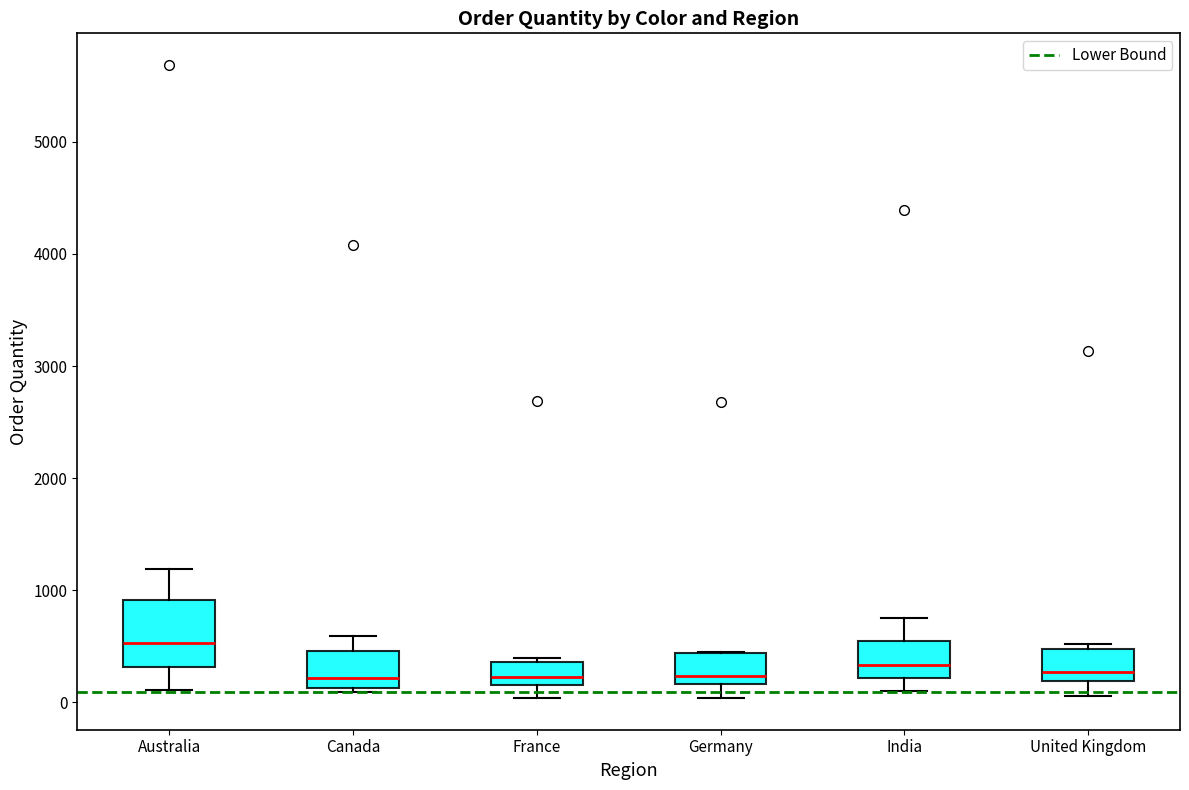

Where does the upper whisker of the box for Australia end on the y-axis? The values are not printed on the chart, so give them approximately, as read against the axis.

1200